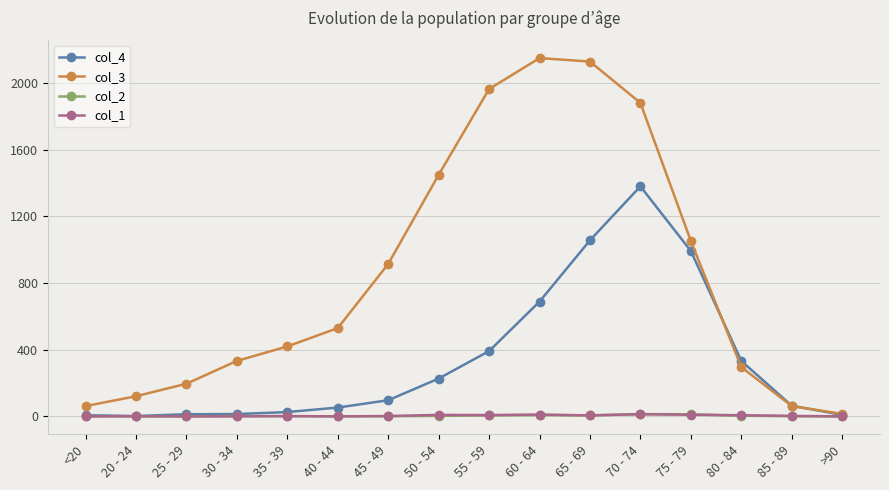

What is the total value across all series at 80 - 84?

640